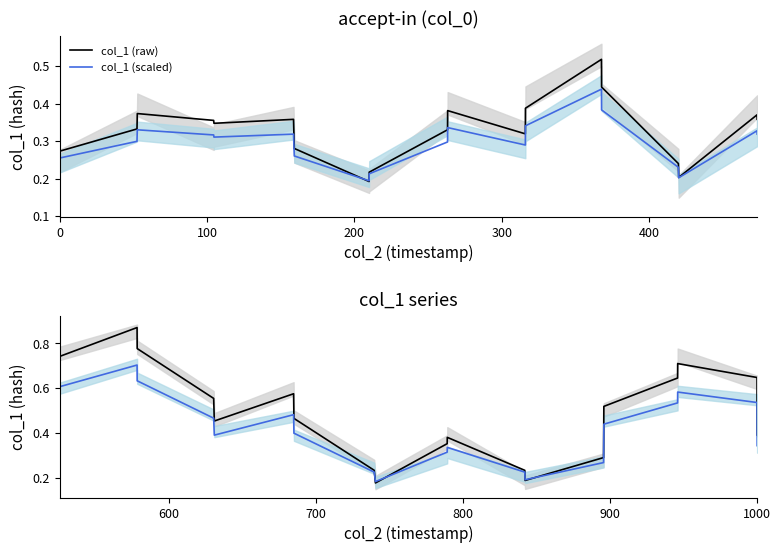

True or false: col_1 (scaled) has more than 2 interior local peaks.

True